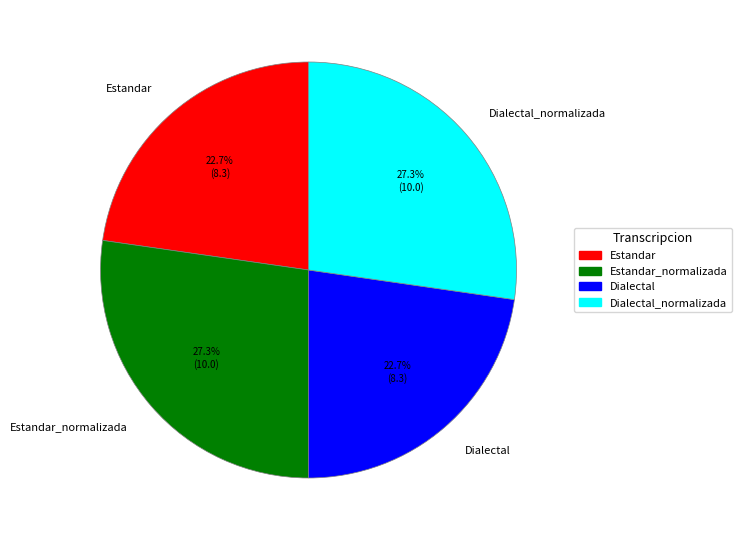

How many segments does this pie chart have?

4